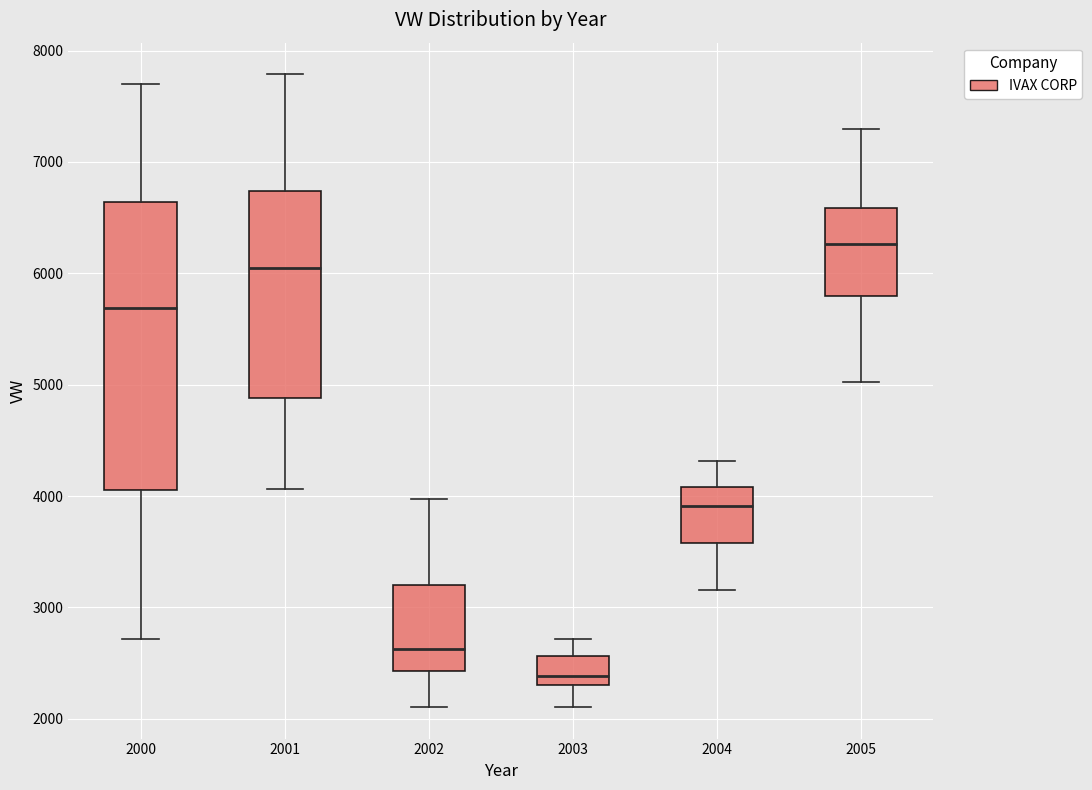

Reading left to right, read every box against the y-axis: the position of its median line, the range the box covers, and the ends of its whiskers. The values are not printed on the chart, so give them approximately, as read against the axis.

2000: median 5700, box 4100 to 6600, whiskers 2700 to 7700
2001: median 6000, box 4900 to 6700, whiskers 4100 to 7800
2002: median 2600, box 2400 to 3200, whiskers 2100 to 4000
2003: median 2400, box 2300 to 2600, whiskers 2100 to 2700
2004: median 3900, box 3600 to 4100, whiskers 3200 to 4300
2005: median 6300, box 5800 to 6600, whiskers 5000 to 7300